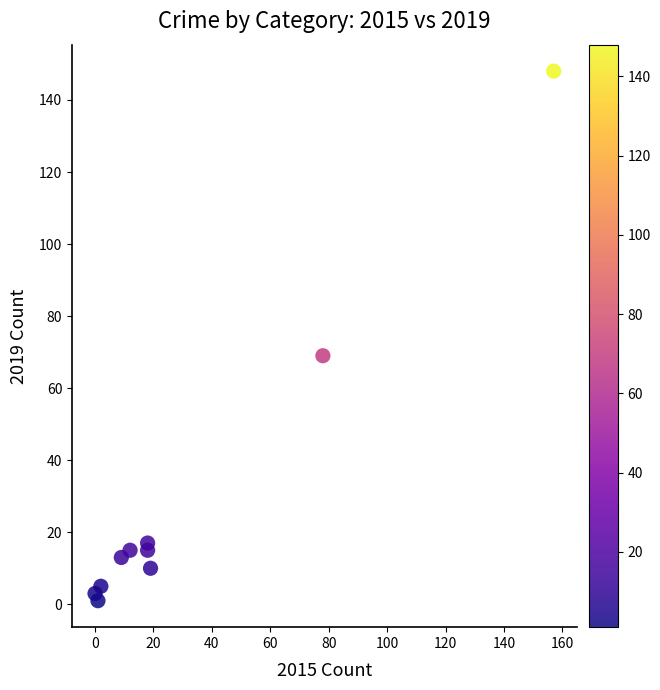

What Y value in the scatter plot is closest to 74?

69